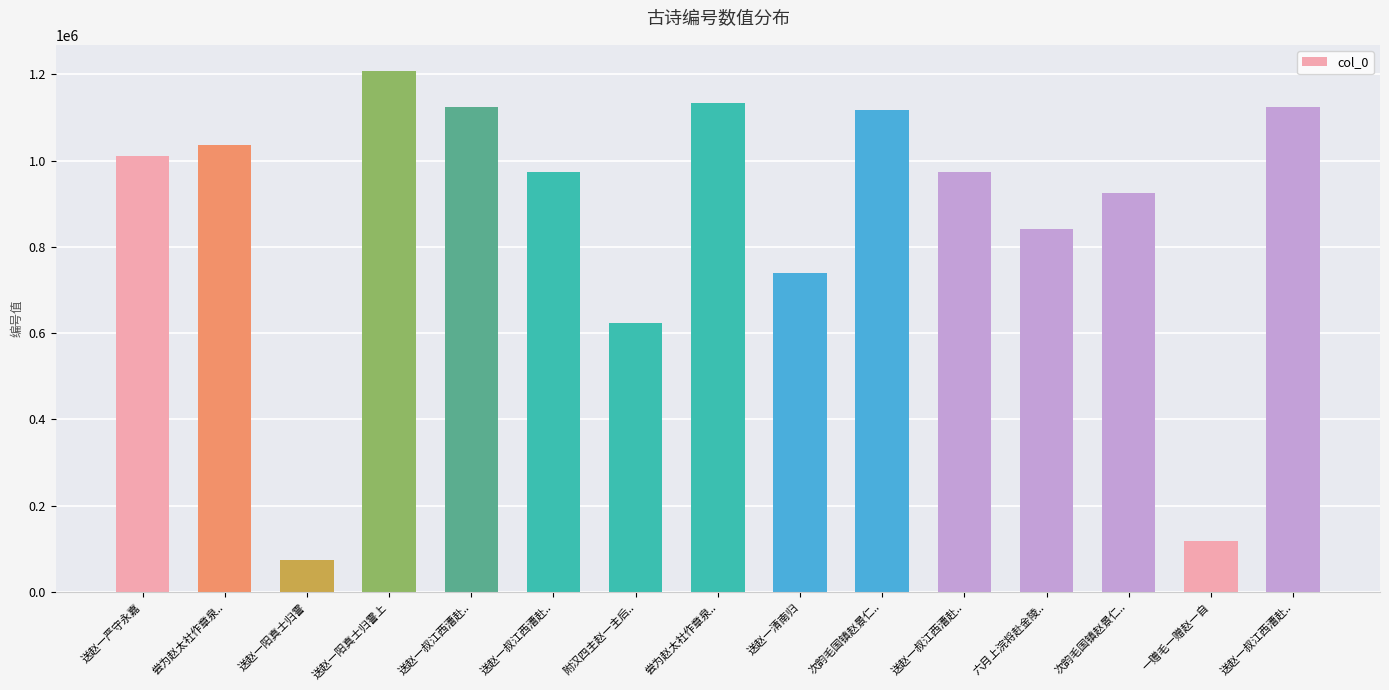

List the labels in order of value, smallest first.

送赵一阳真士归霅, 一赠毛一赠赵一自, 附汉四主赵一主后.., 送赵一清南归, 六月上浣将赴金陵.., 次韵毛国镇赵景仁.., 送赵一叔江西漕赴.., 送赵一叔江西漕赴.., 送赵一严守永嘉, 尝为赵太社作章泉.., 次韵毛国镇赵景仁.., 送赵一叔江西漕赴.., 送赵一叔江西漕赴.., 尝为赵太社作章泉.., 送赵一阳真士归霅上